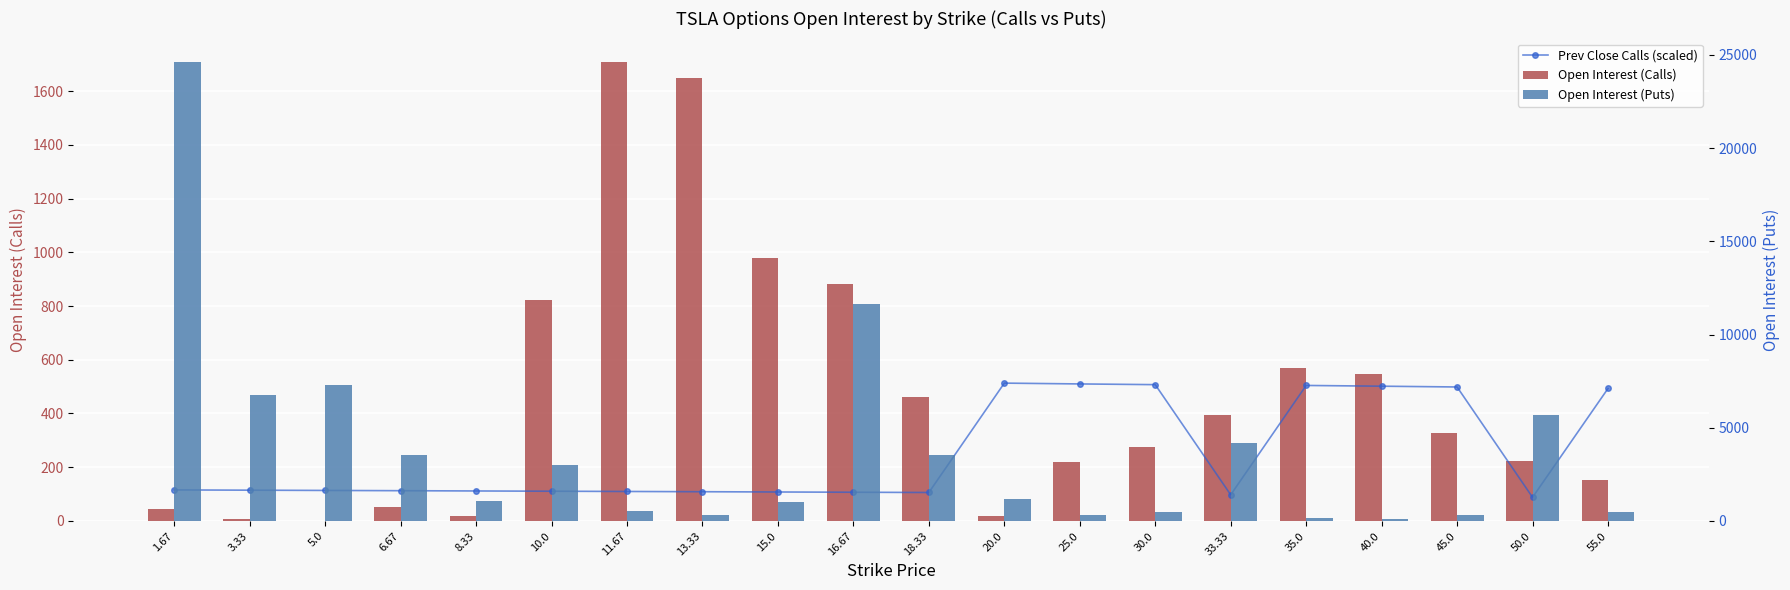

What is the maximum value shown in the chart?

24643.0